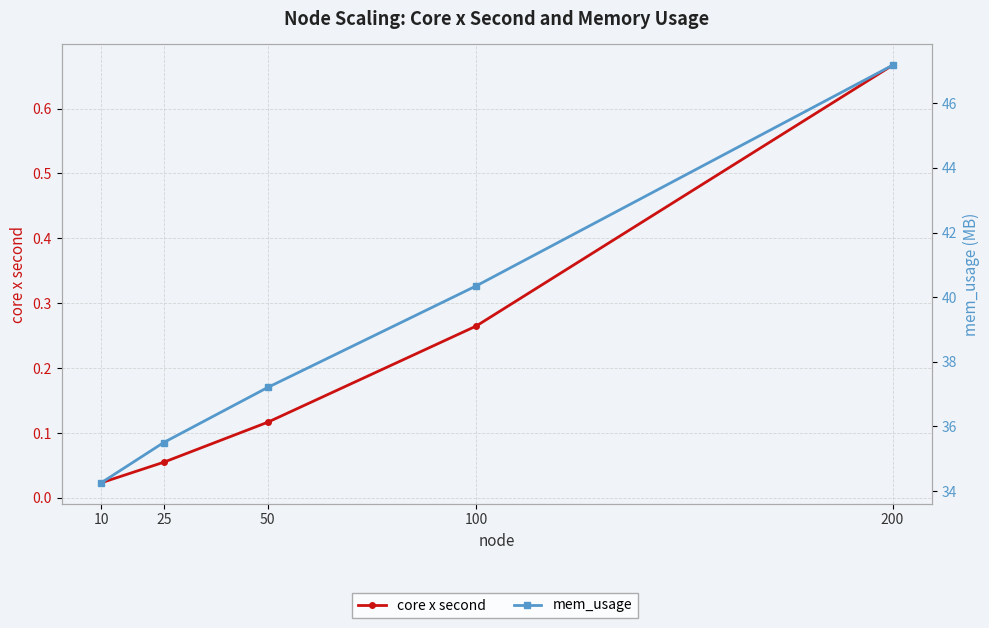

What is the sum of the mem_usage values at 10 and 100?

74.6